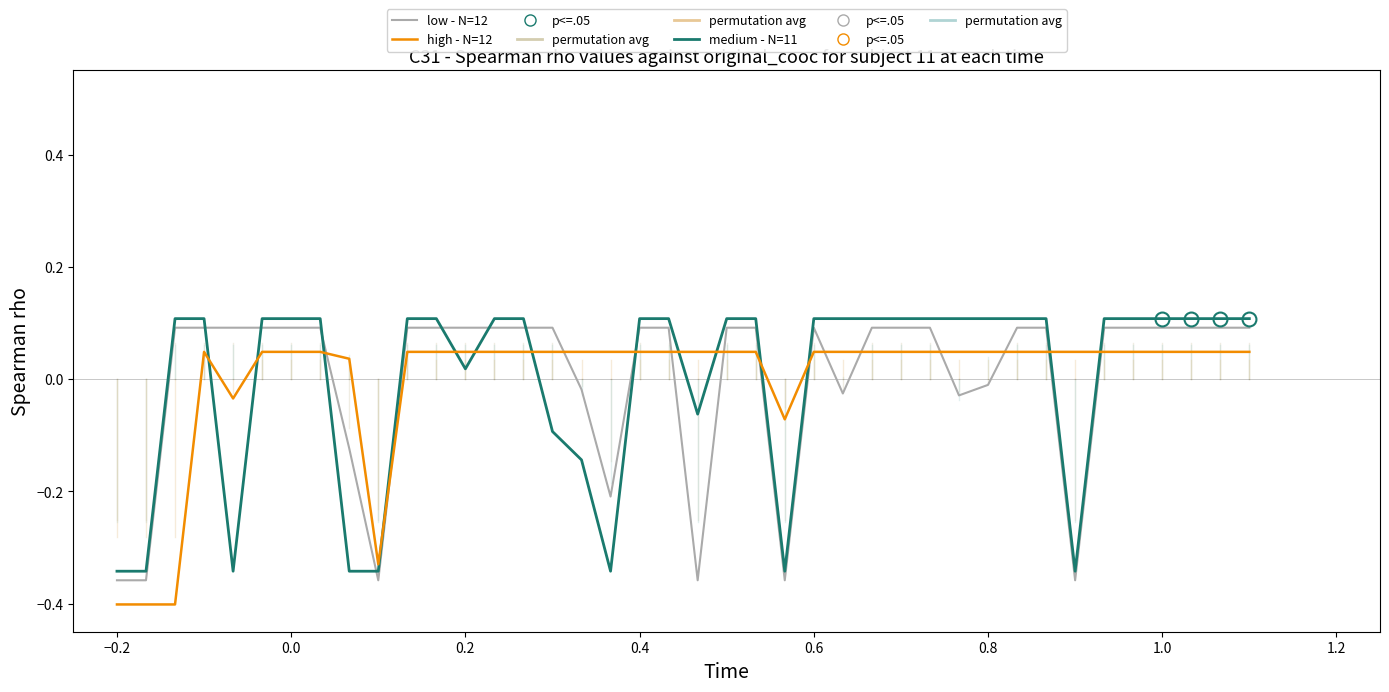

What is the difference between the maximum and minimum values in the medium - N=11 series?

0.5